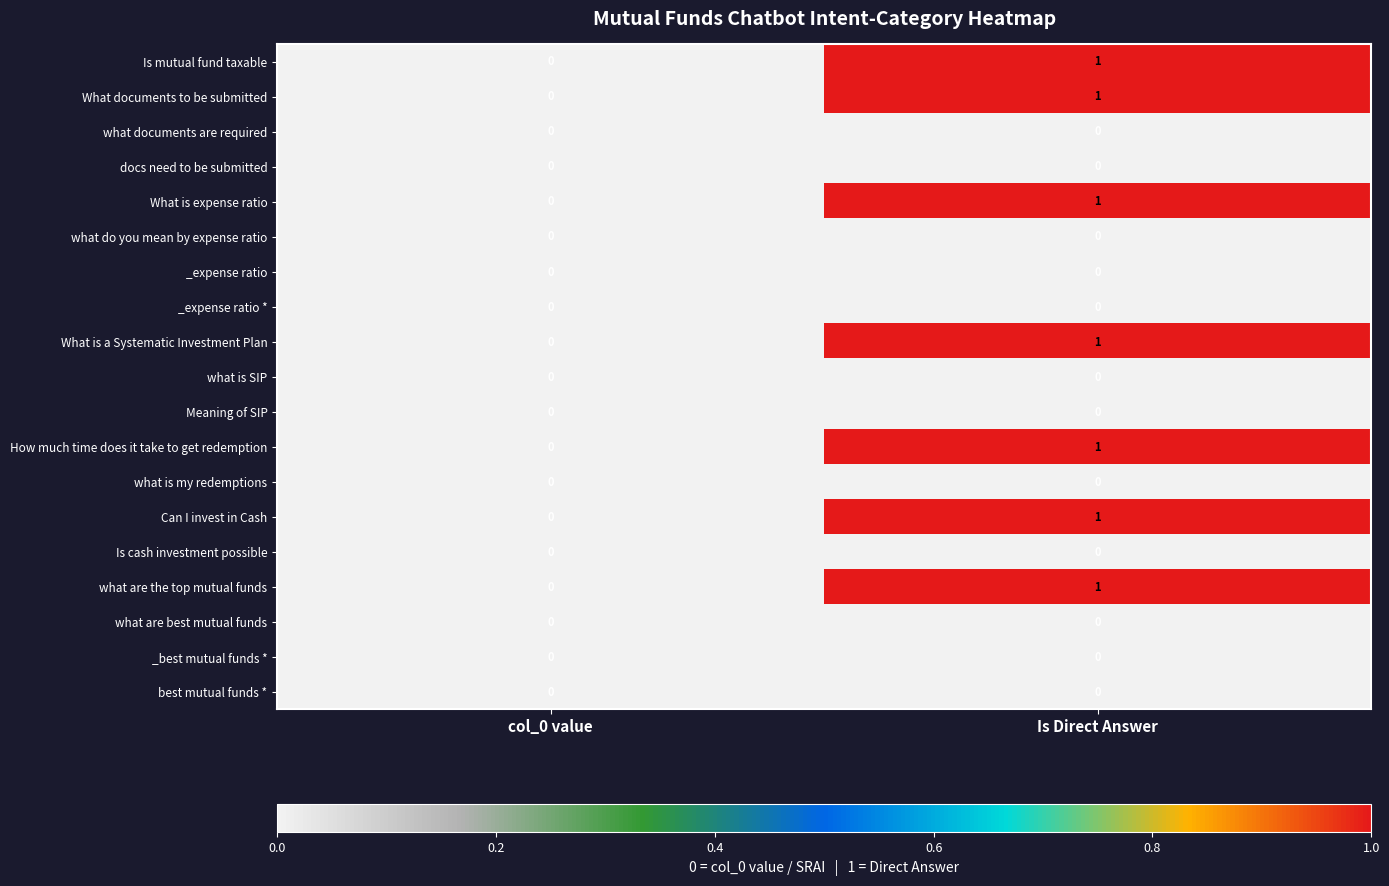

List the labels in order of How much time does it take to get redemption value, smallest first.

col_0 value, Is Direct Answer